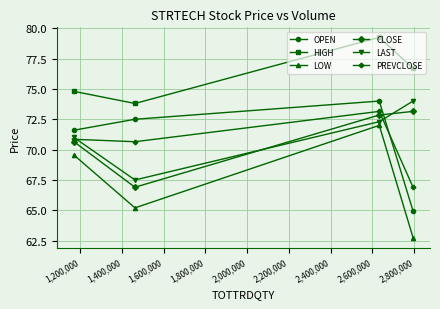

Which series has the largest range (max minus min)?

LOW